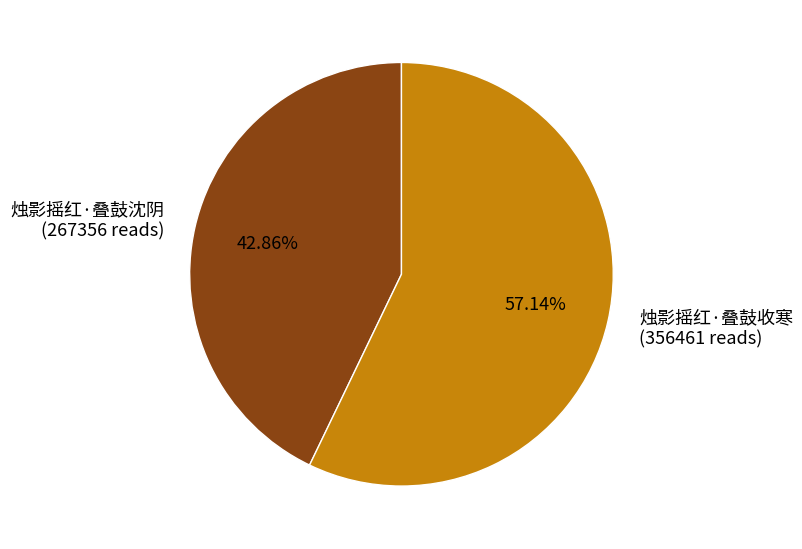

Combined, what portion of the pie is 烛影摇红·叠鼓沈阴 and 烛影摇红·叠鼓收寒?

100.0%